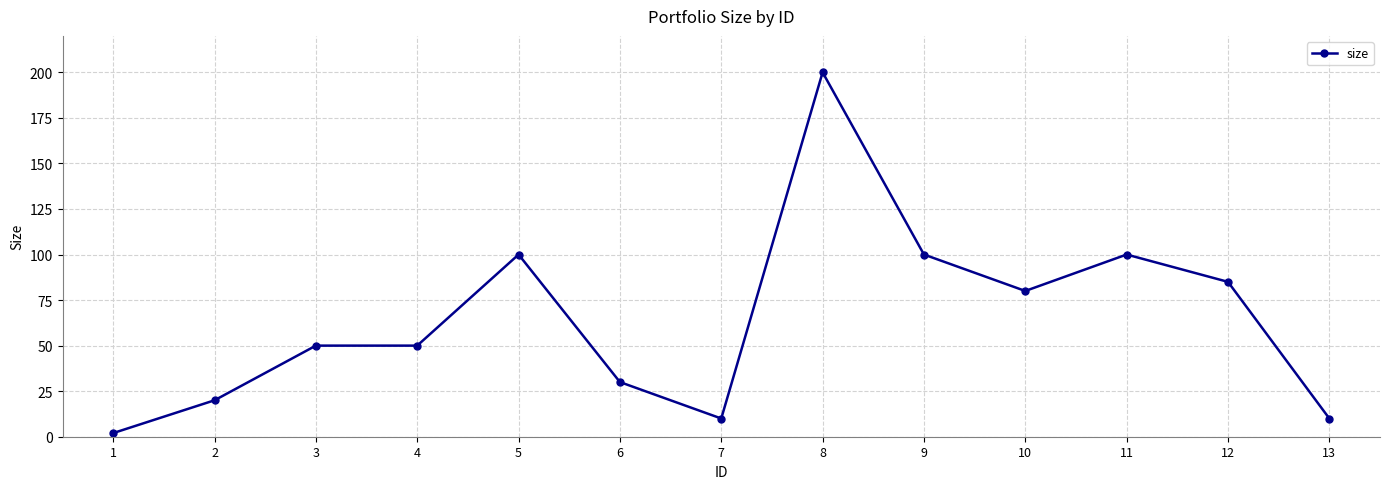

Which label corresponds to the largest value in the chart?

8